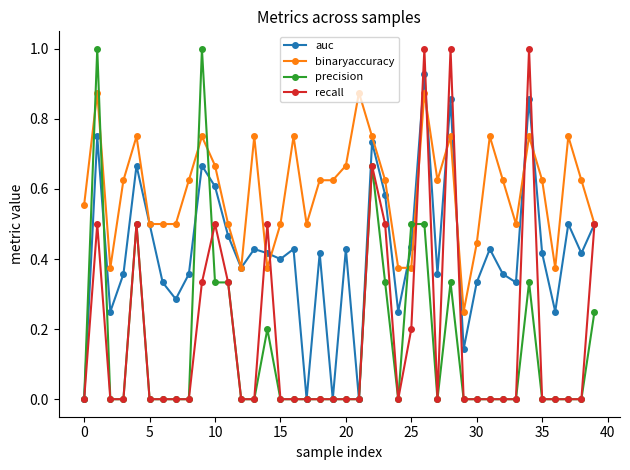

Which series has the largest total across all categories?

binaryaccuracy